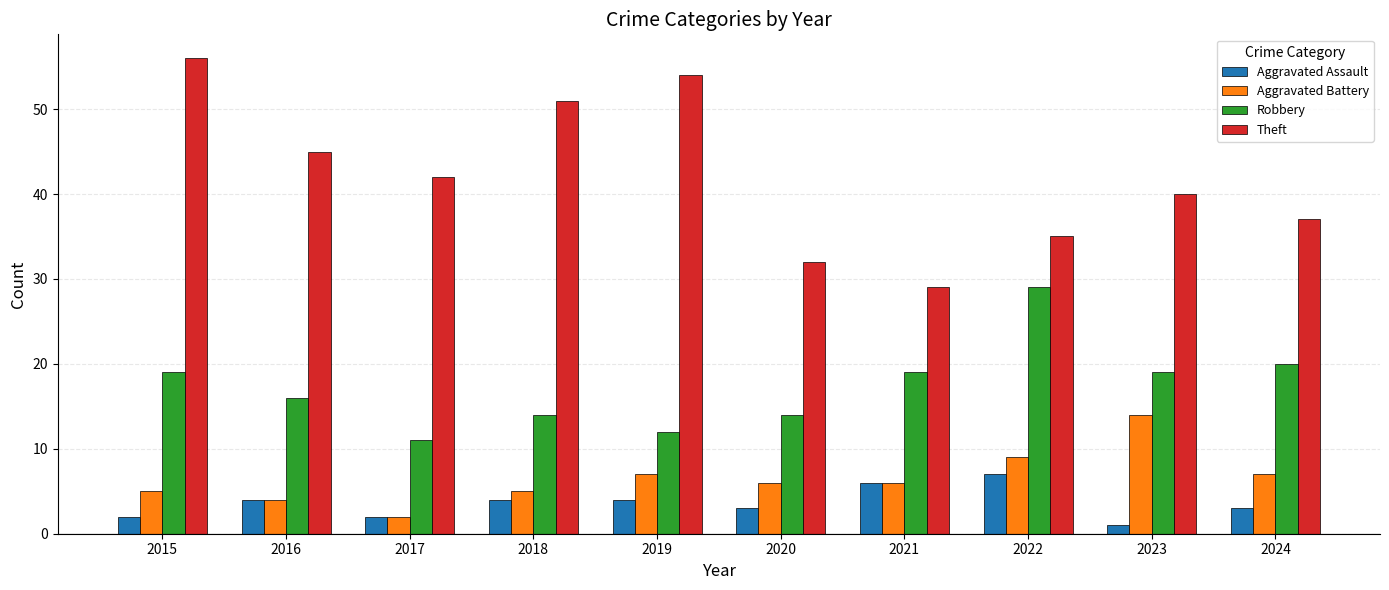

List the series in order of their peak value, highest first.

Theft, Robbery, Aggravated Battery, Aggravated Assault